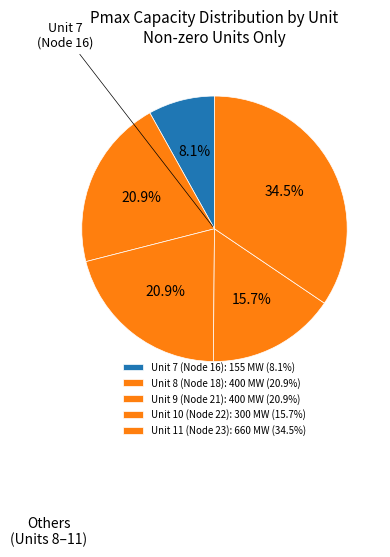

Which category has the smallest portion of the pie?

Unit 7 (Node 16)